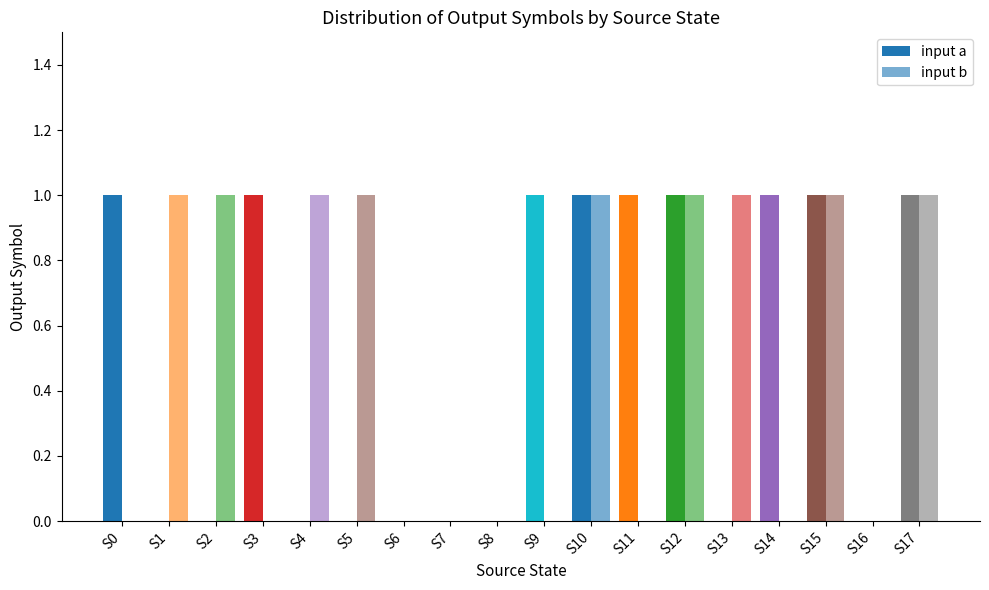

Are the bars grouped side by side (vs. stacked)?

Yes